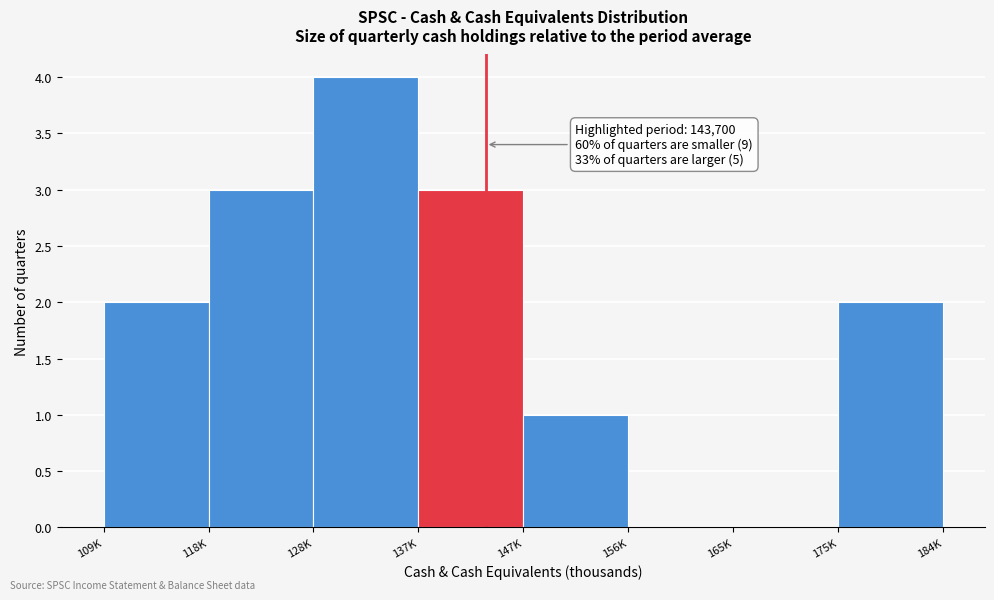

Reading left to right, transcribe all the data shown in this chart.

109K=2	118K=3	128K=4	137K=3	147K=1	156K=0	165K=0	175K=2